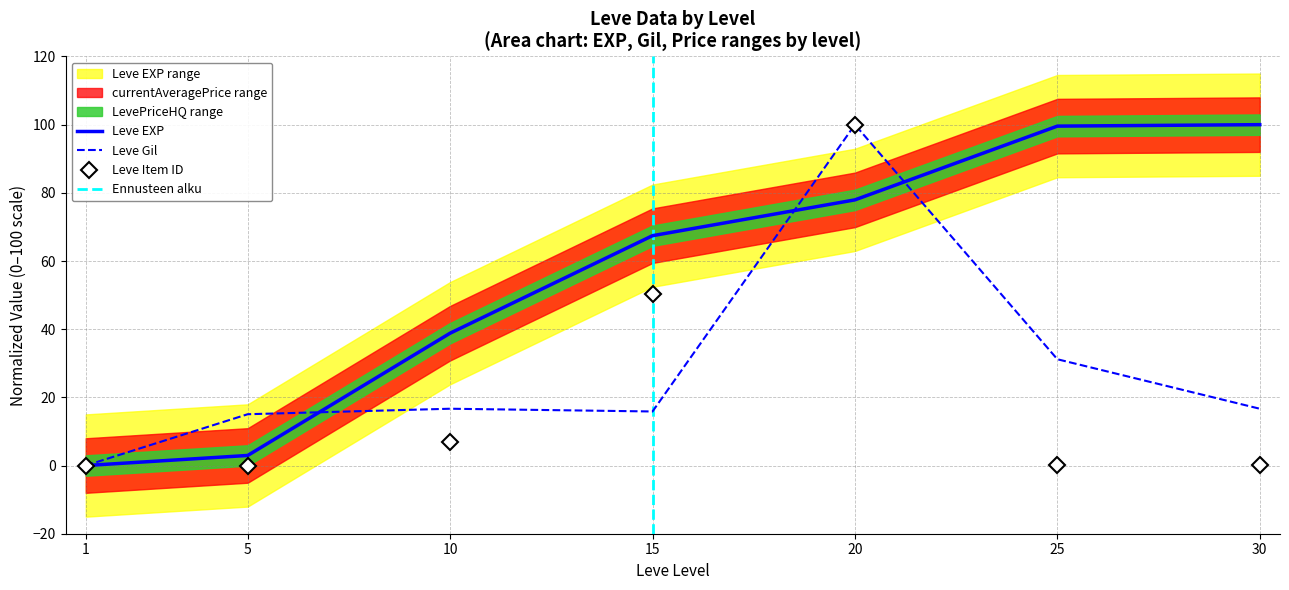

Is the value of Leve EXP at 15 greater than the value of Leve Gil at 1?

Yes